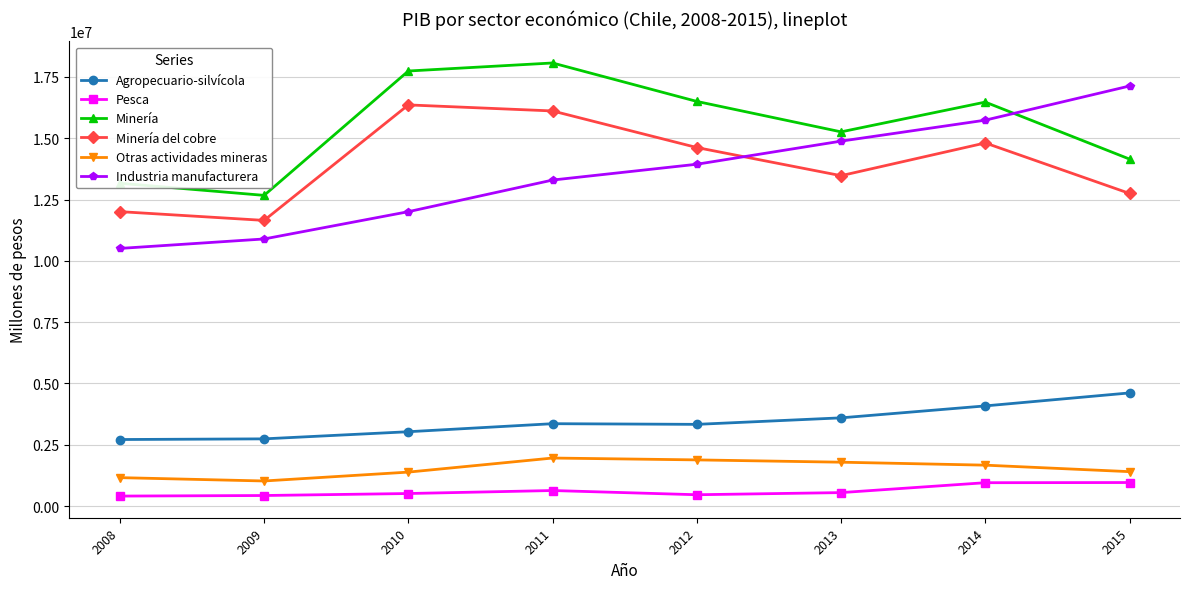

What is the sum of all Otras actividades mineras values?

12253161